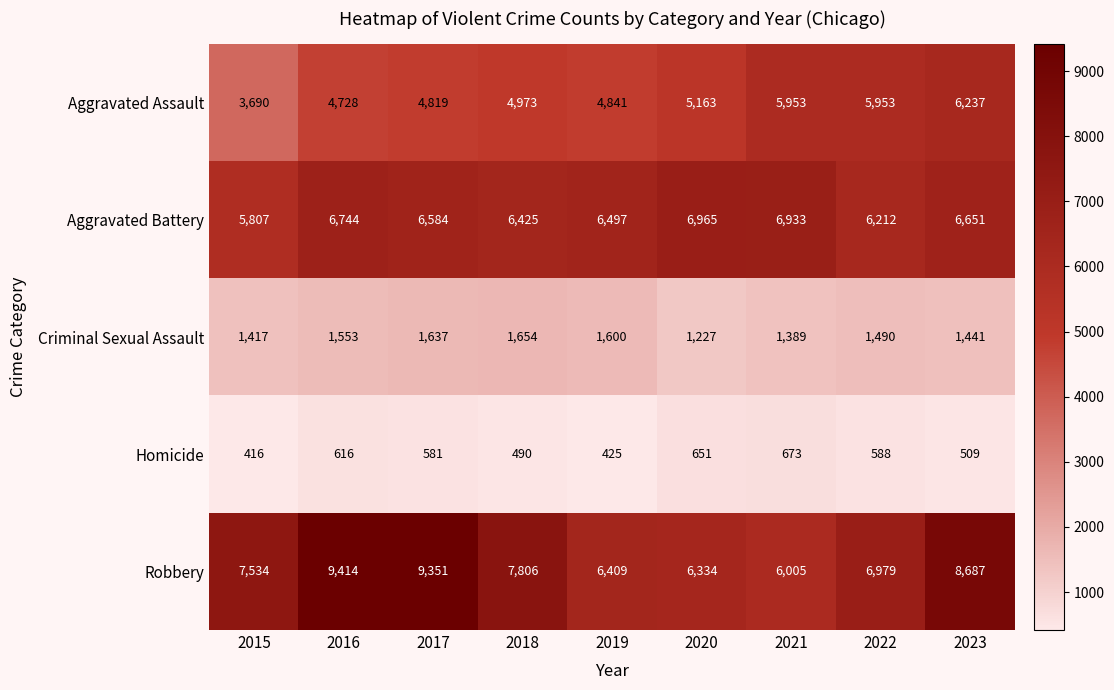

The value of Aggravated Battery at 2018 is 6425. True or false?

True